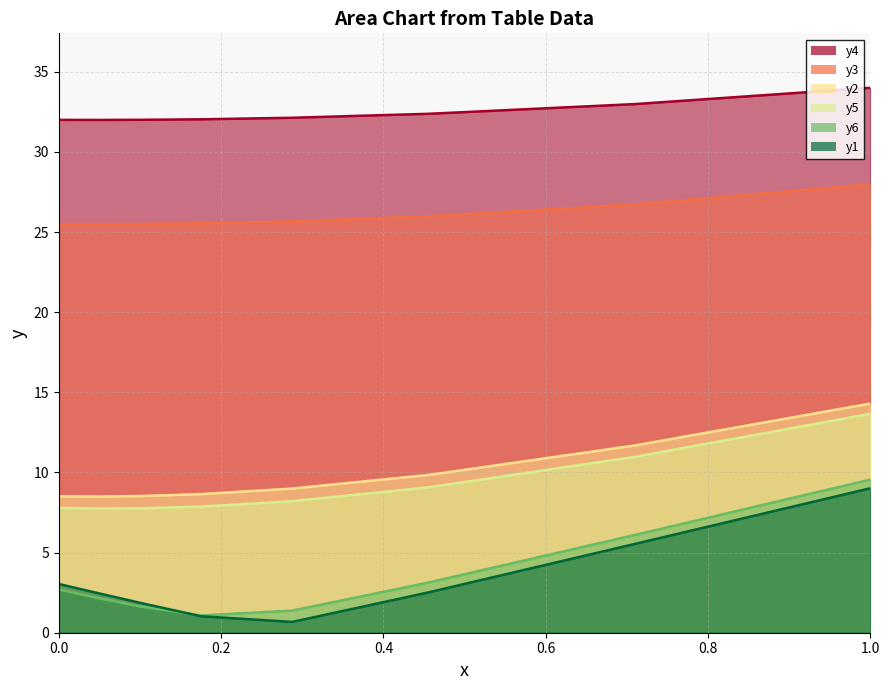

What value does the y6 series have at 0.0?

2.7